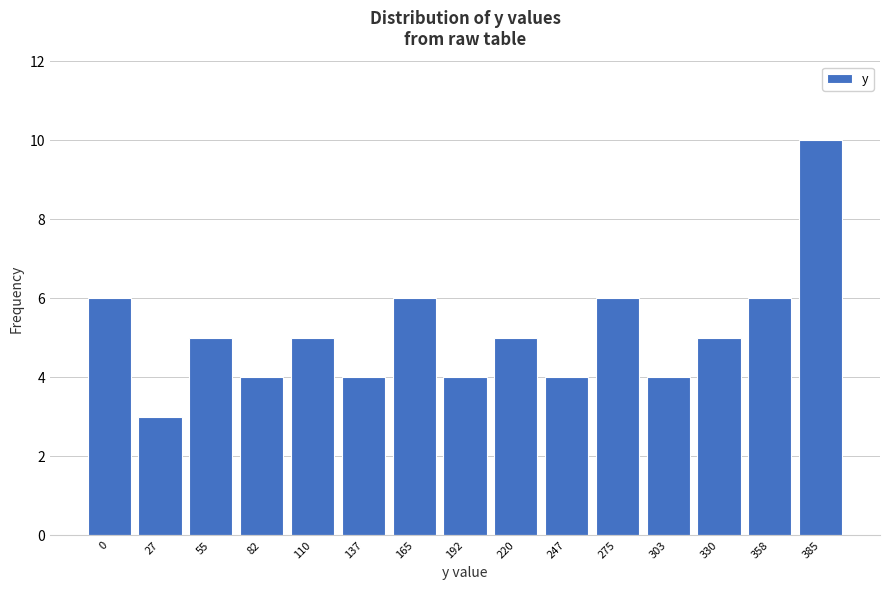

Reading left to right, transcribe all the data shown in this chart.

0=6	27=3	55=5	82=4	110=5	137=4	165=6	192=4	220=5	247=4	275=6	303=4	330=5	358=6	385=10